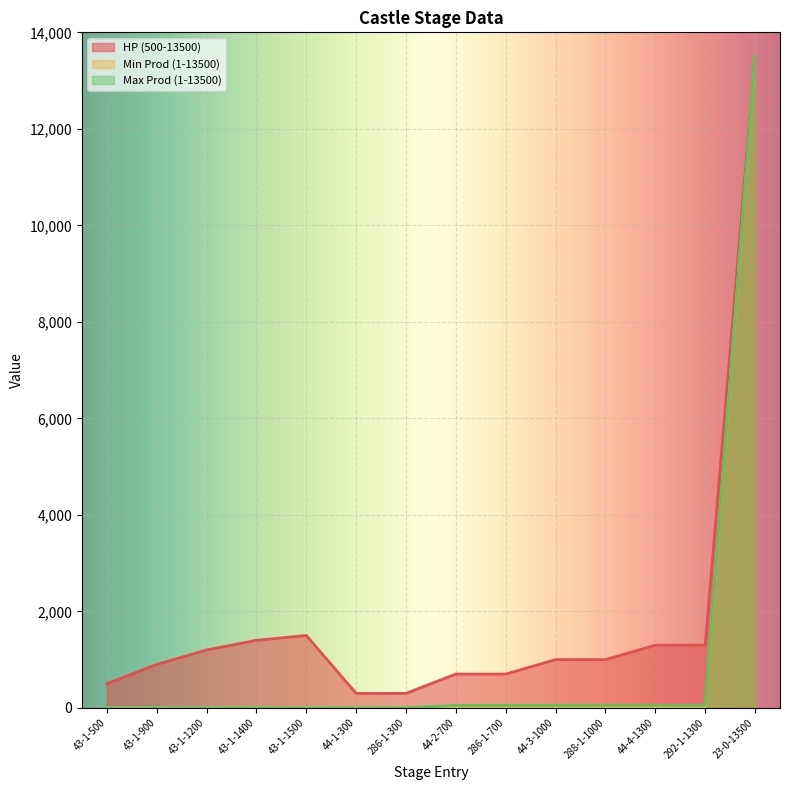

What is the label of the 2nd point from the right?

292-1-1300